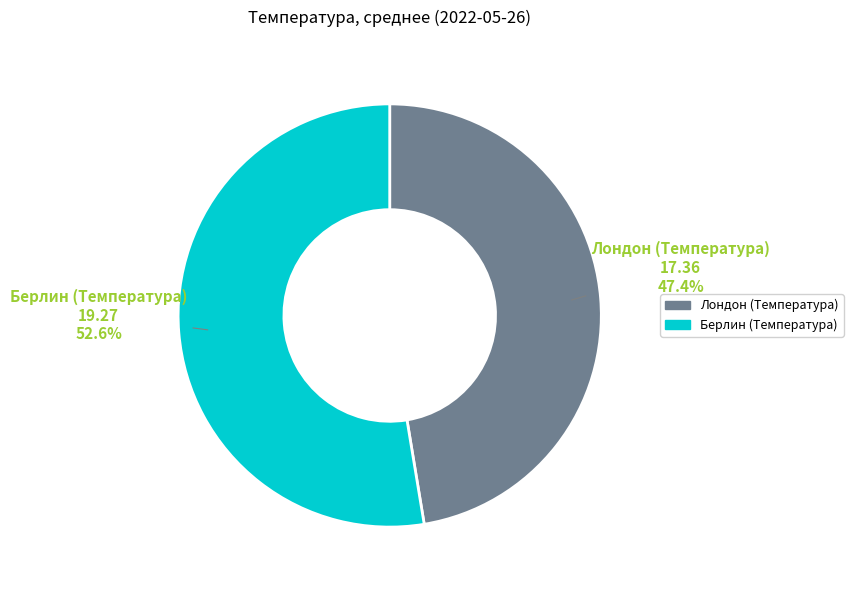

Which category has the smallest portion of the pie?

Лондон (Температура)